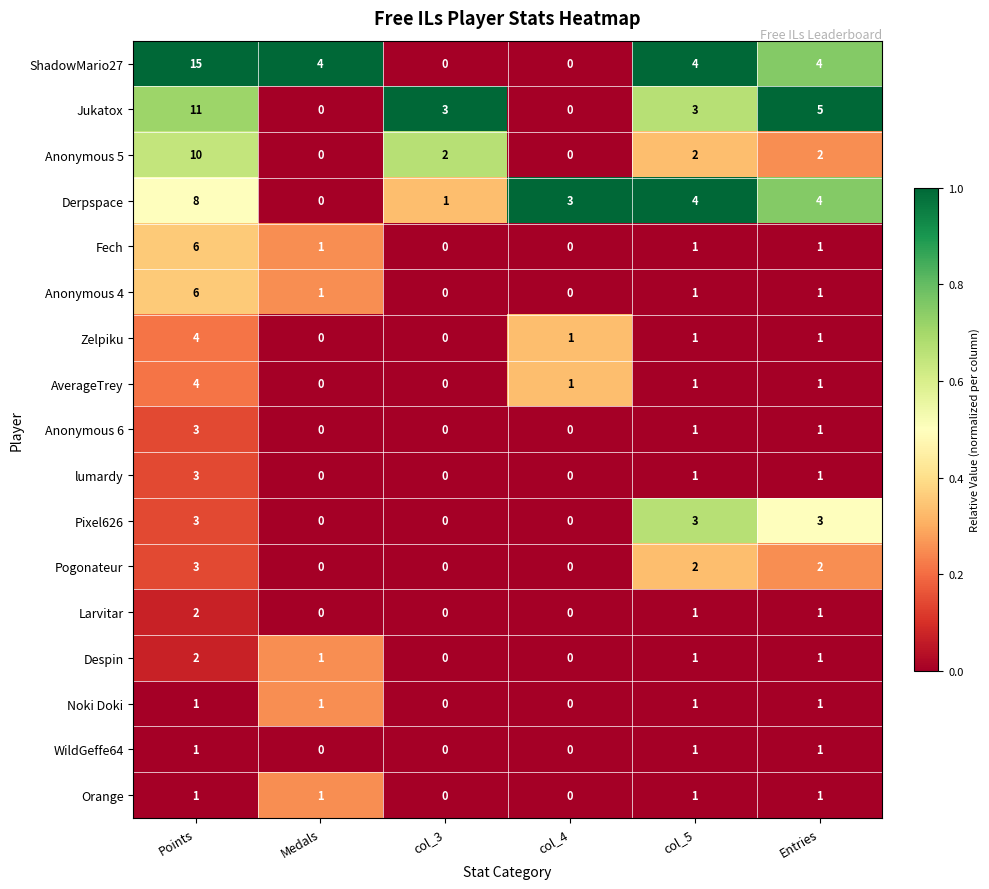

Which series has the largest total across all categories?

ShadowMario27